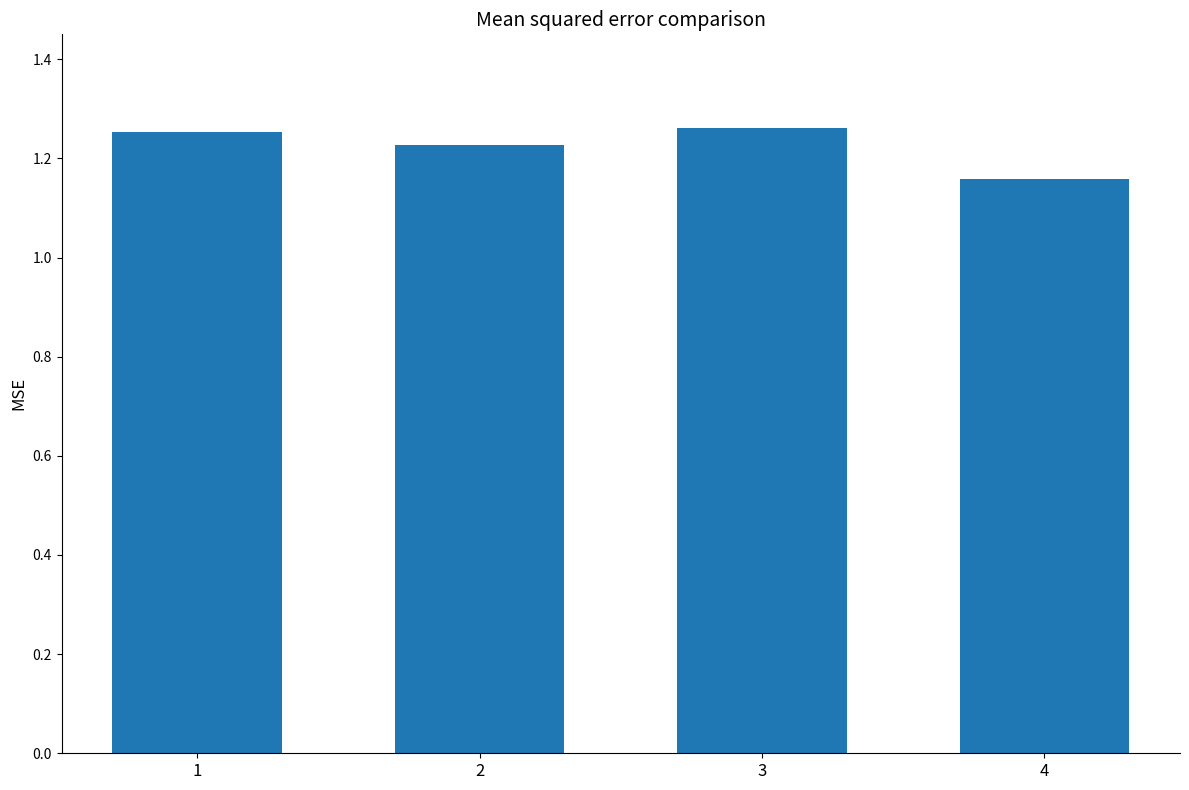

Which category has the lowest value across all series?

4